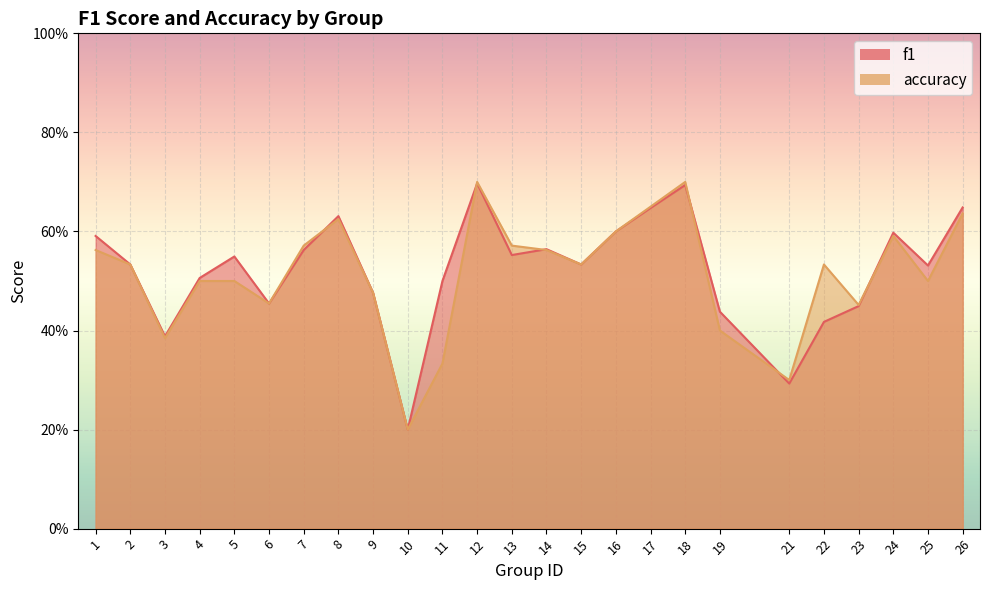

Reading right to left, list all the values displayed in this chart.

f1: 26=0.6	25=0.5	24=0.6	23=0.4	22=0.4	21=0.3	19=0.4	18=0.7	17=0.6	16=0.6	15=0.5	14=0.6	13=0.6	12=0.7	11=0.5	10=0.2	9=0.5	8=0.6	7=0.6	6=0.5	5=0.5	4=0.5	3=0.4	2=0.5	1=0.6
accuracy: 26=0.6	25=0.5	24=0.6	23=0.5	22=0.5	21=0.3	19=0.4	18=0.7	17=0.7	16=0.6	15=0.5	14=0.6	13=0.6	12=0.7	11=0.3	10=0.2	9=0.5	8=0.6	7=0.6	6=0.5	5=0.5	4=0.5	3=0.4	2=0.5	1=0.6